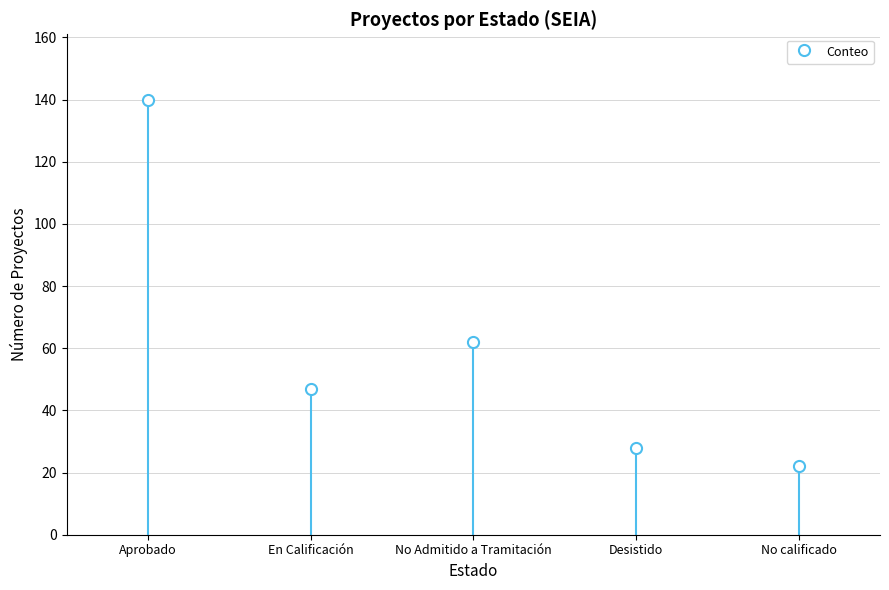

At which label is the value closest to 81?

No Admitido a Tramitación